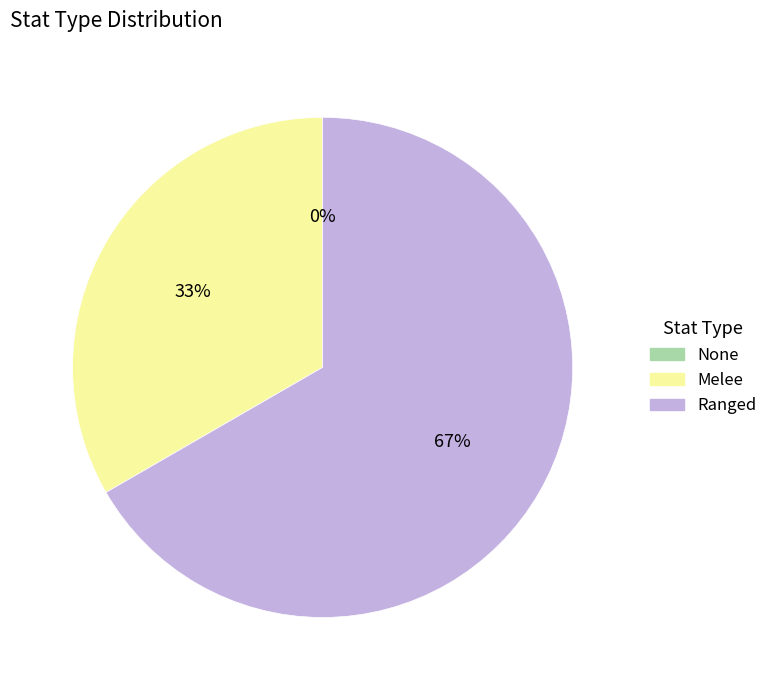

To the nearest percent, what is the difference between the Melee and None slice percentages?

33%